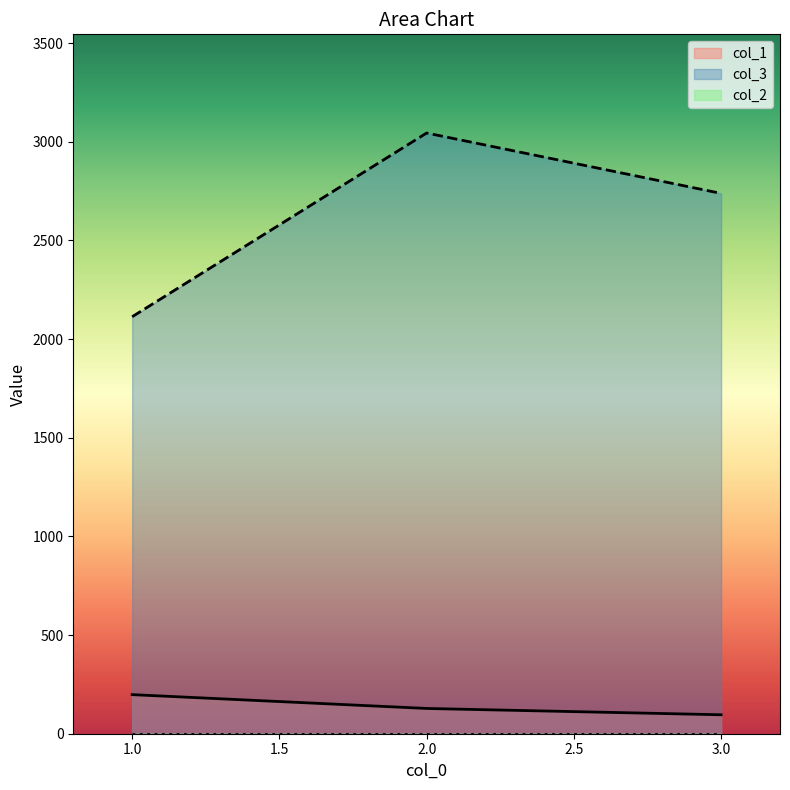

Rank the categories by col_3 value from lowest to highest.

1.0, 3.0, 2.0